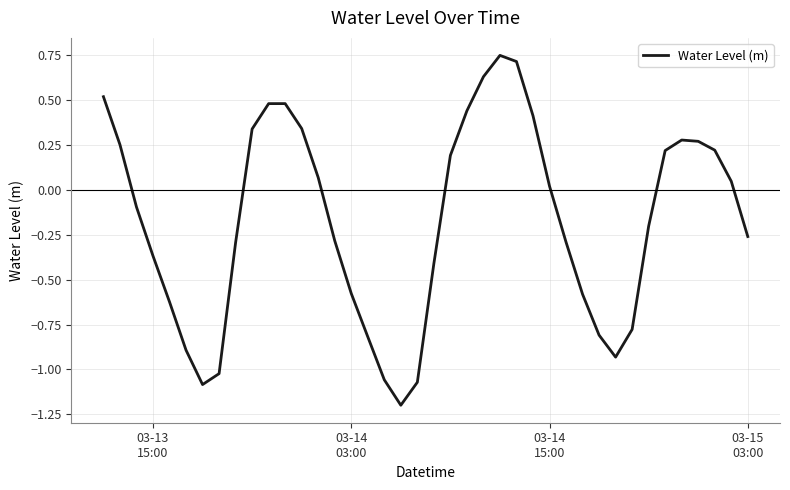

Count the number of values greater than 0.

19